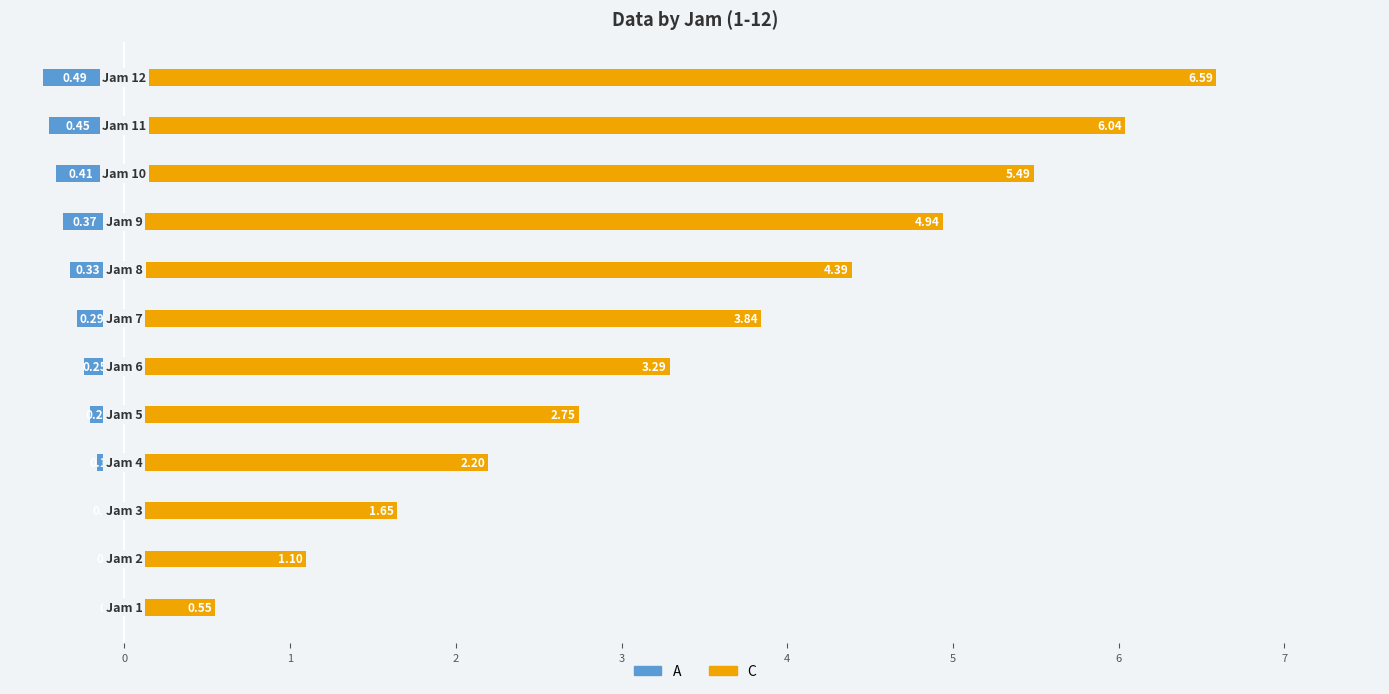

What is the highest value of the C series?

6.6